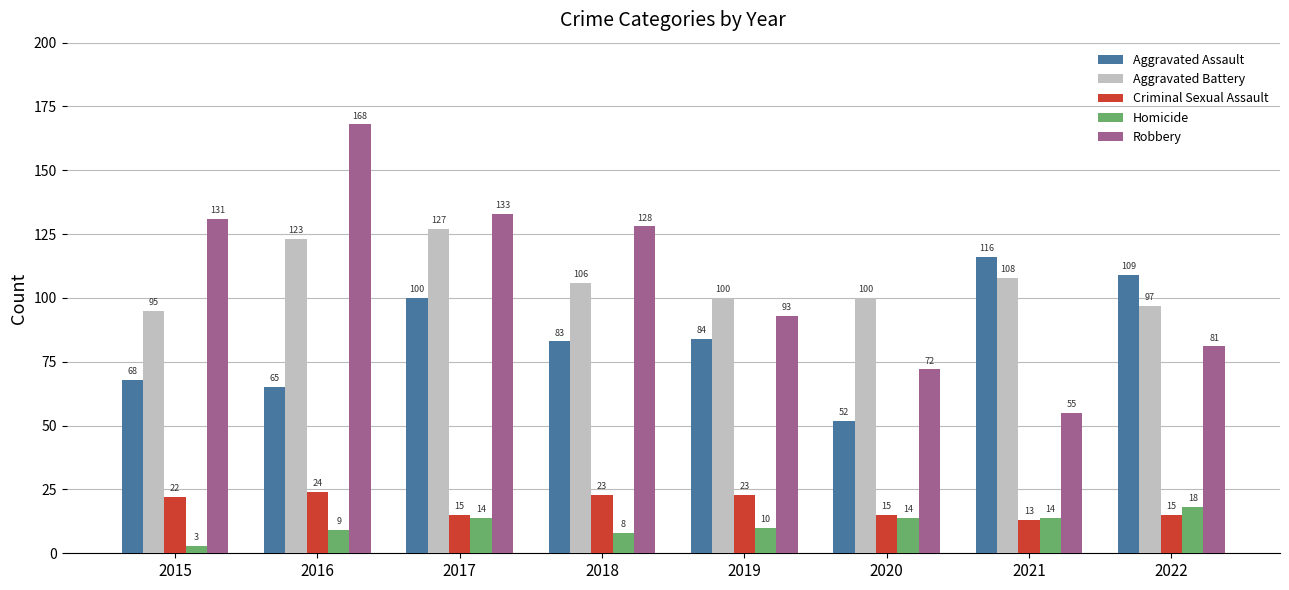

Rank the series by their maximum value, from lowest to highest.

Homicide, Criminal Sexual Assault, Aggravated Assault, Aggravated Battery, Robbery